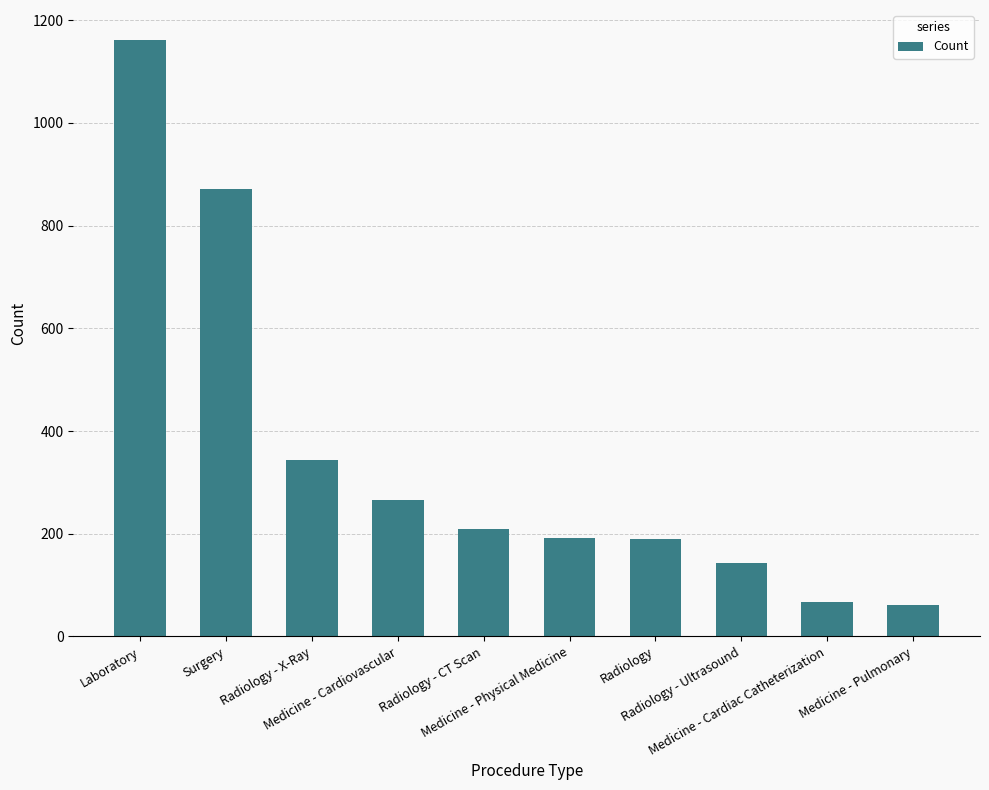

Are the bars horizontal?

No